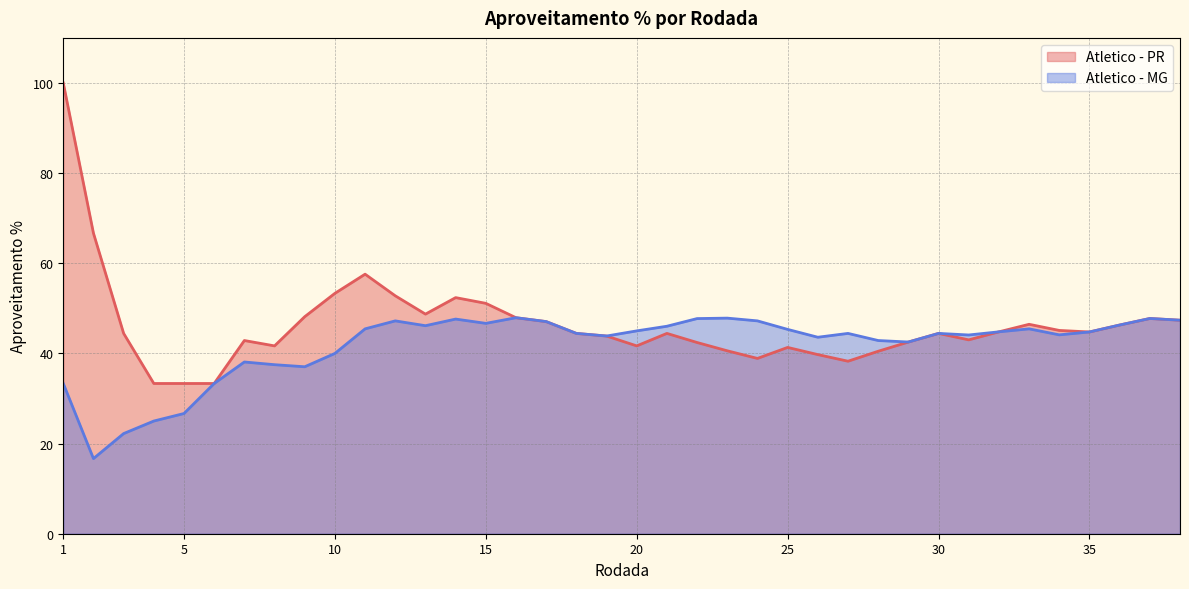

What is the approximate value of Atletico - MG at 22?

47.7